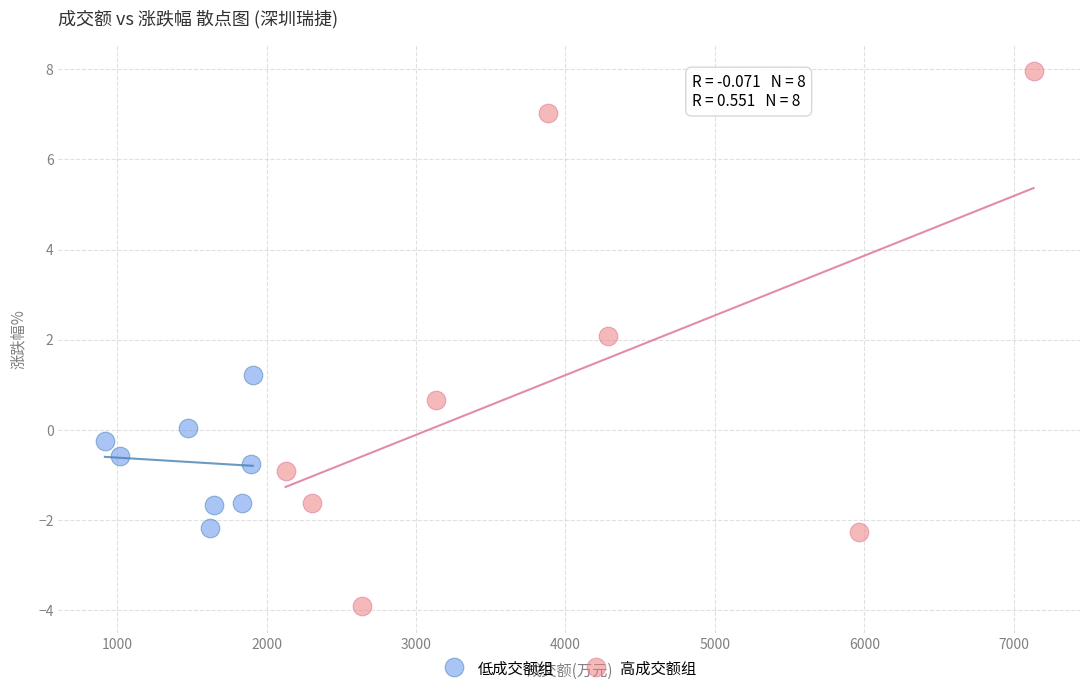

Which series has the widest spread of Y values?

高成交额组